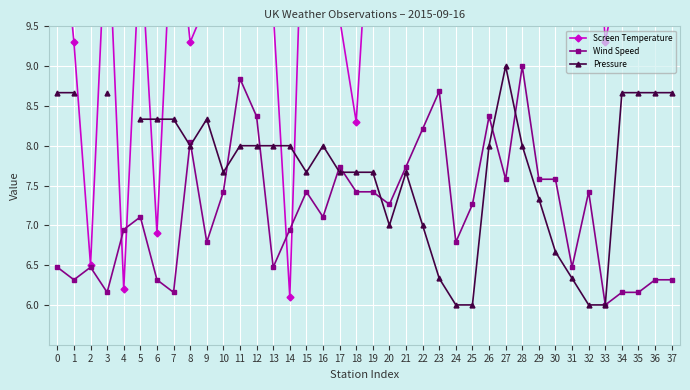

What is the maximum value shown in the chart?

14.9